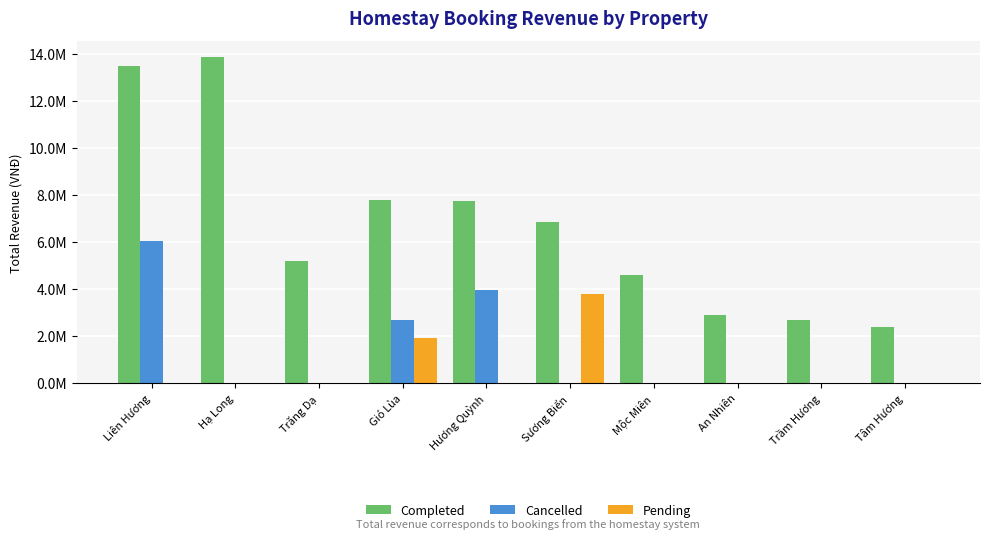

What is the sum of the Cancelled values at Hương Quỳnh and Hạ Long?

3939150.6